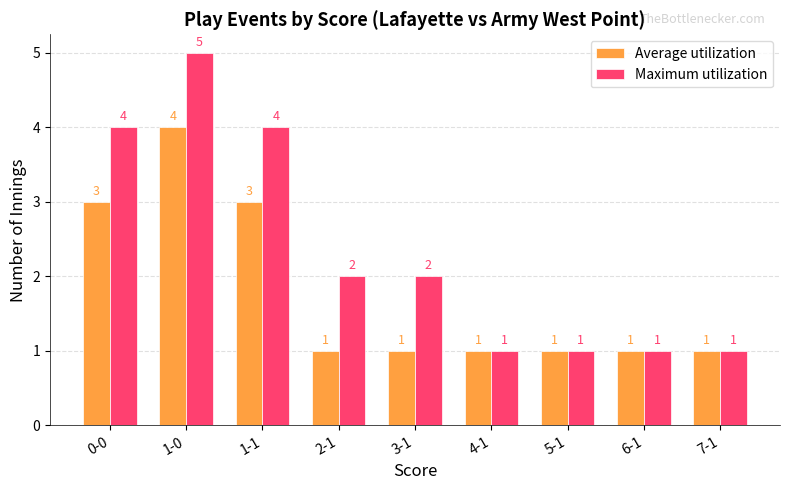

How many bars are there in total?

18